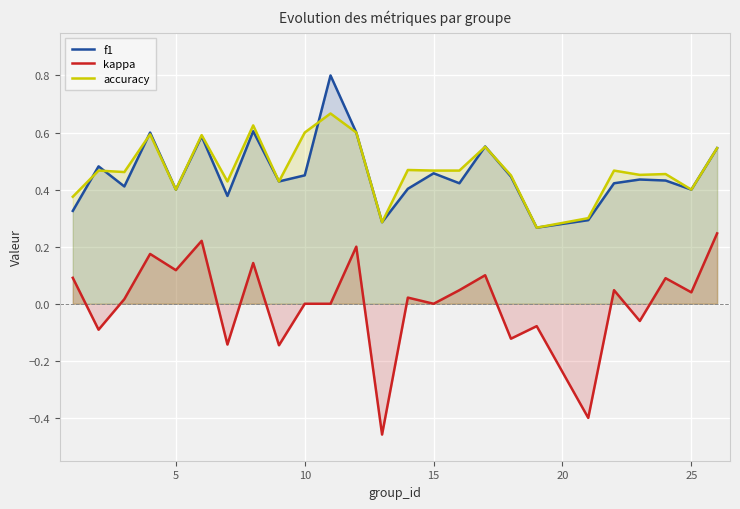

At how many categories does at least one series exceed 0?

25